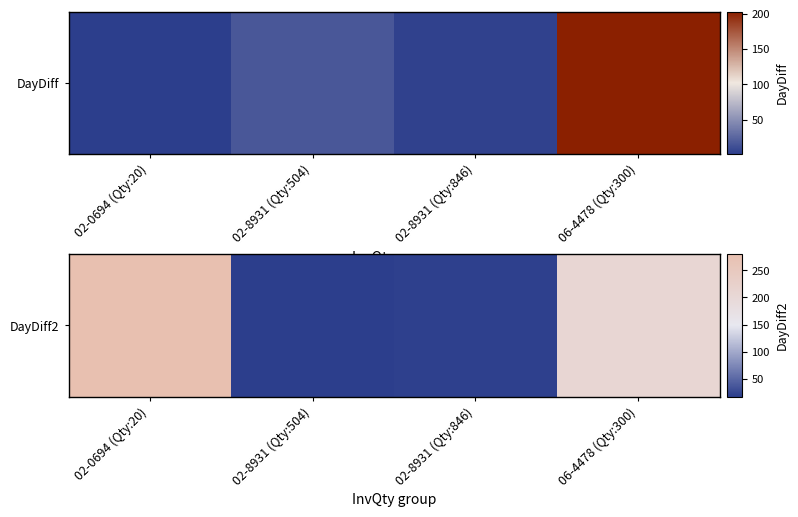

Reading left to right, transcribe all the data shown in this chart.

02-0694 (Qty:20)=280	02-8931 (Qty:504)=17	02-8931 (Qty:846)=20	06-4478 (Qty:300)=207